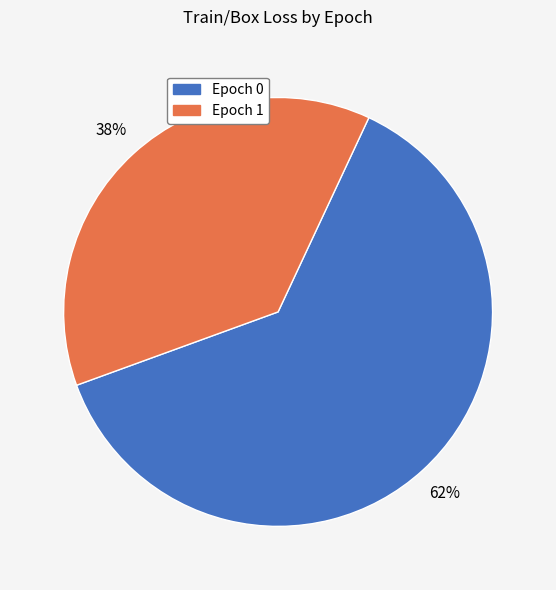

To the nearest percent, what is the average slice percentage?

50%